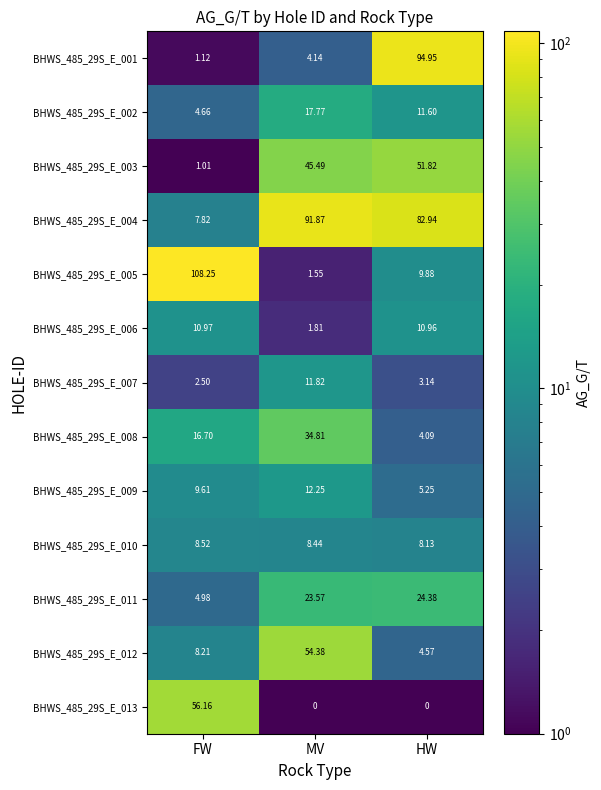

Where is BHWS_485_29S_E_006 nearest to the value 6?

MV